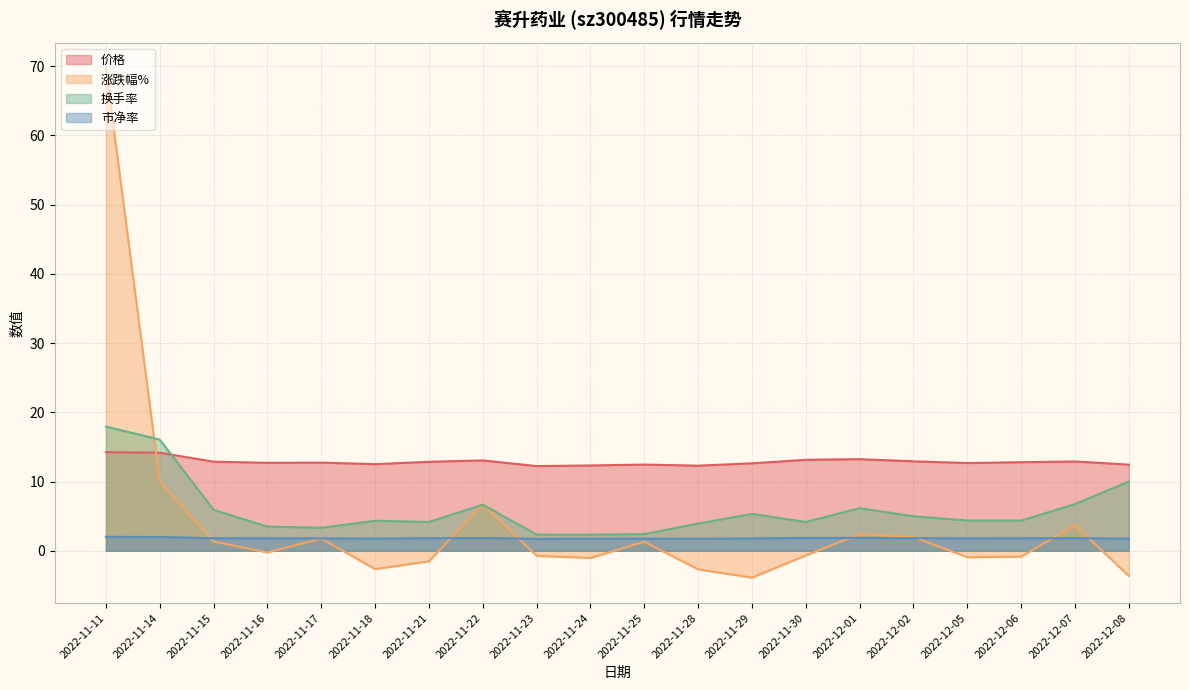

What are all the series names shown in the legend?

价格, 涨跌幅%, 换手率, 市净率